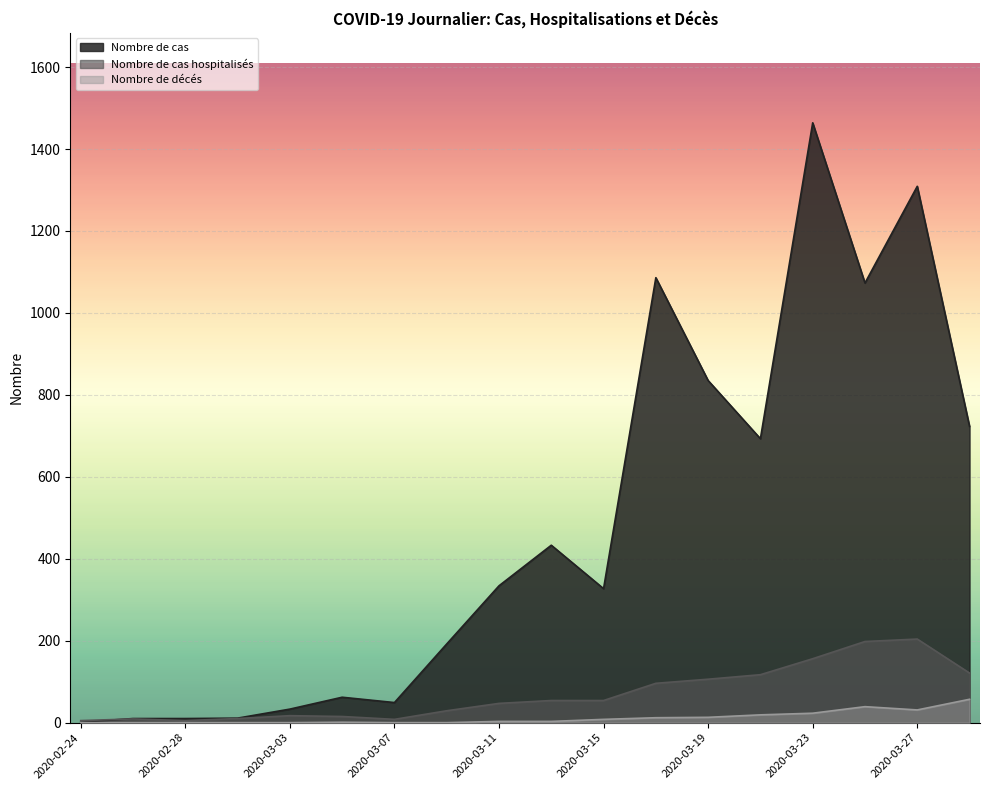

What is the spread (max minus min) of values at 2020-03-21?

674